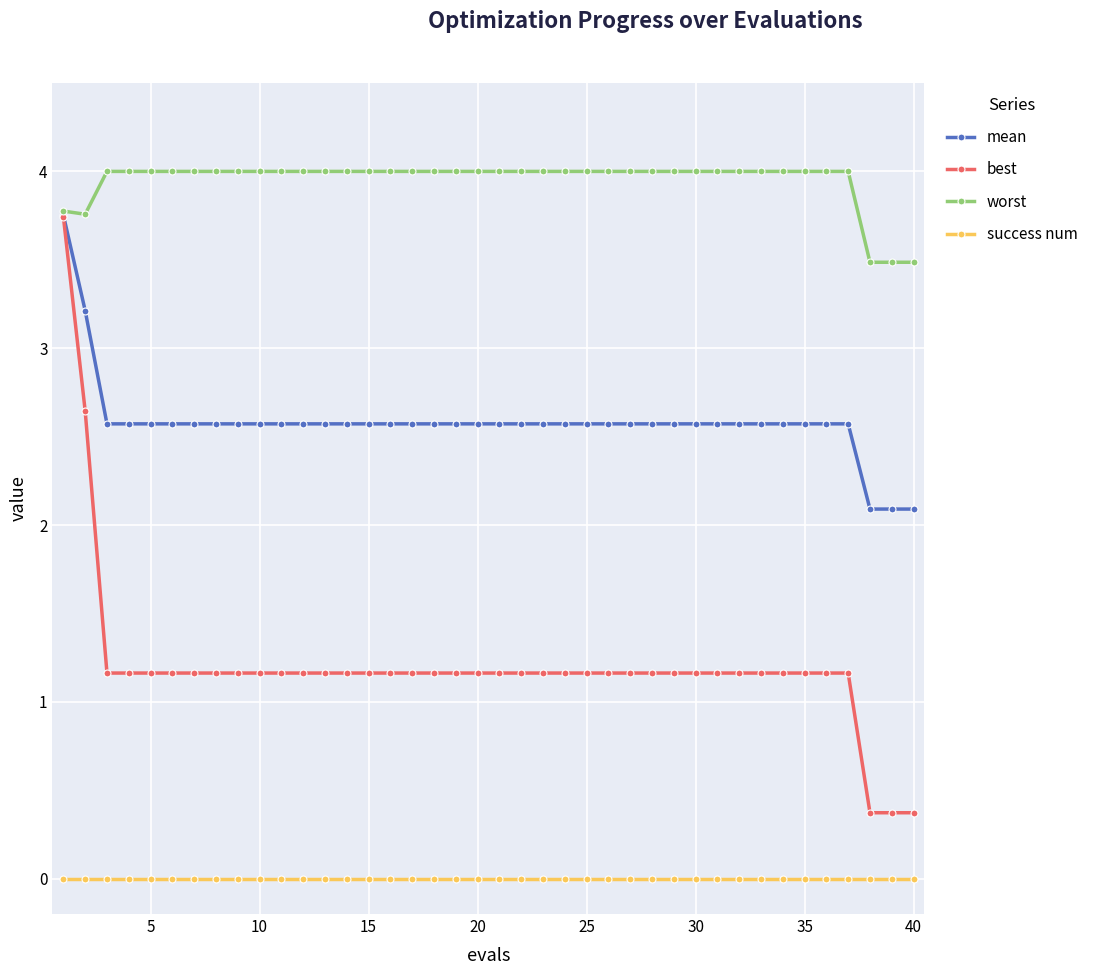

List the series in order of their overall mean, highest first.

worst, mean, best, success num